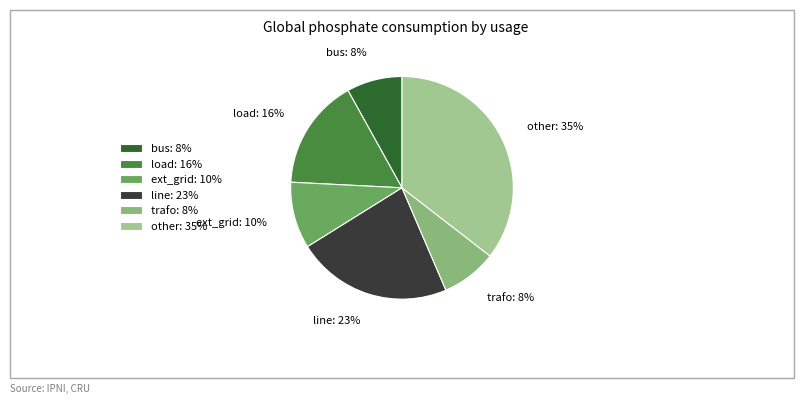

To the nearest percent, what percentage of the pie is bus?

8%